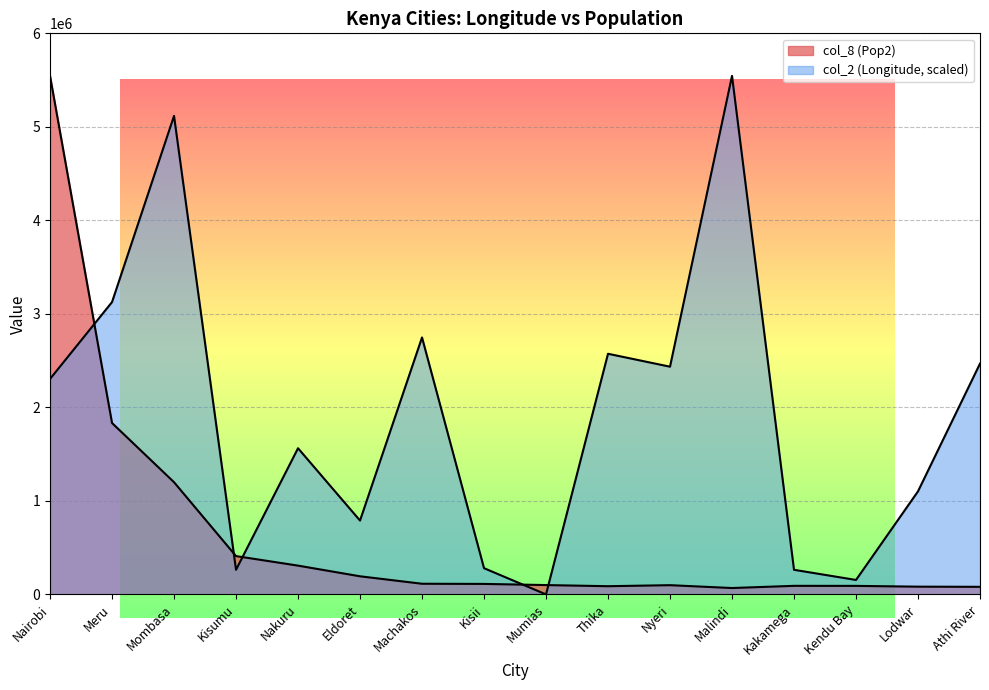

Which series has the largest total across all categories?

col_2 (Longitude)